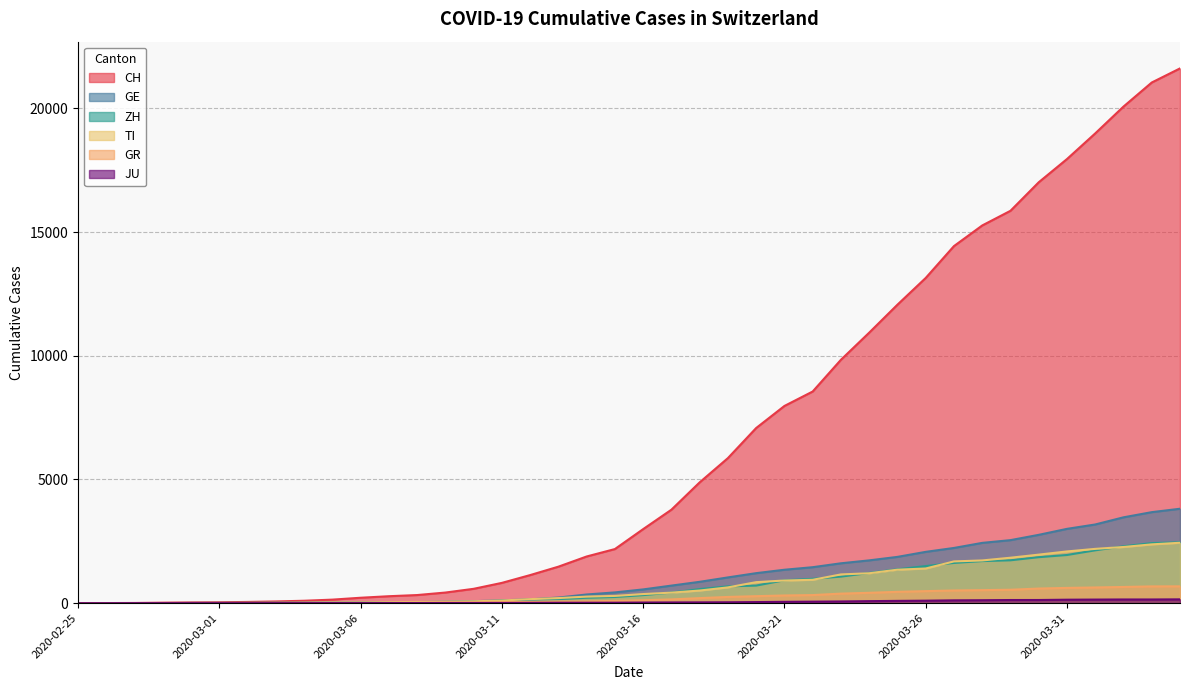

True or false: ZH has a value of 40 at 2020-03-08.

True